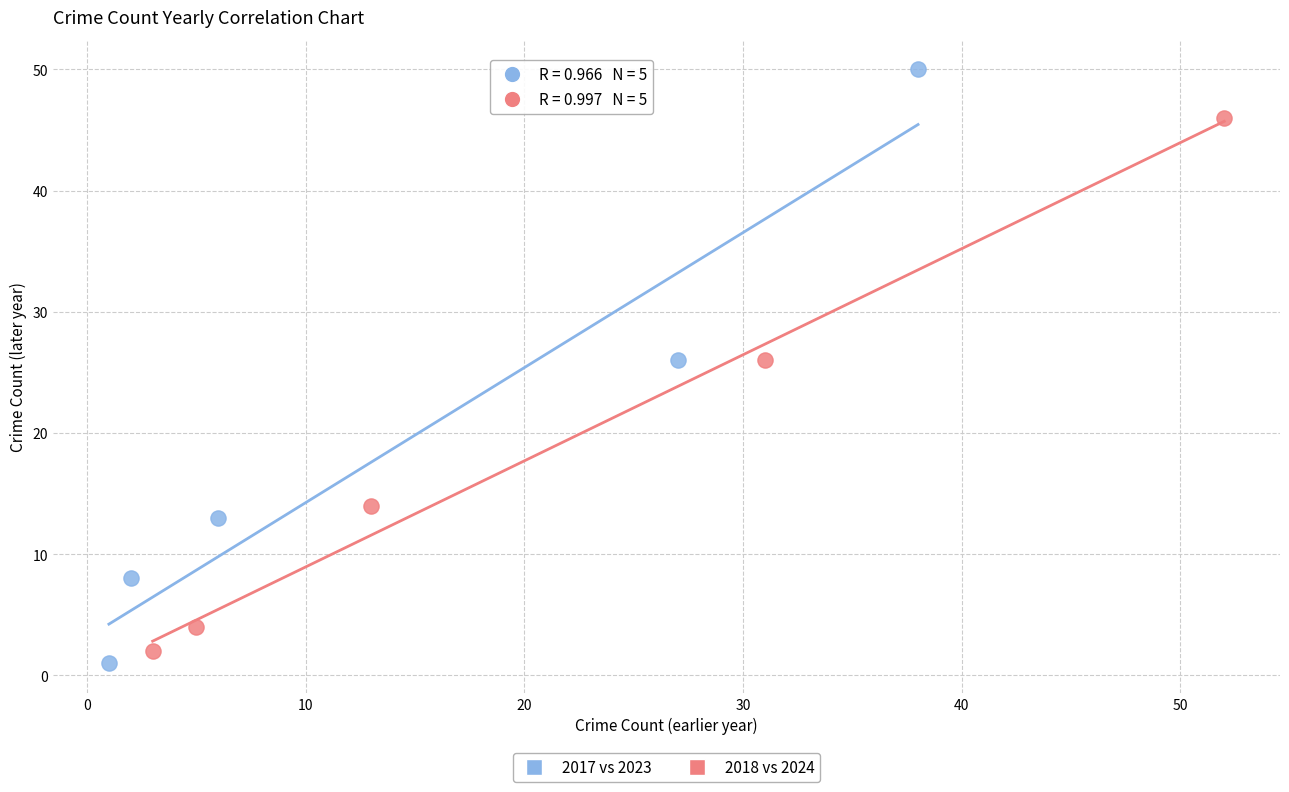

Which series has the largest Y range (max minus min)?

2017 vs 2023